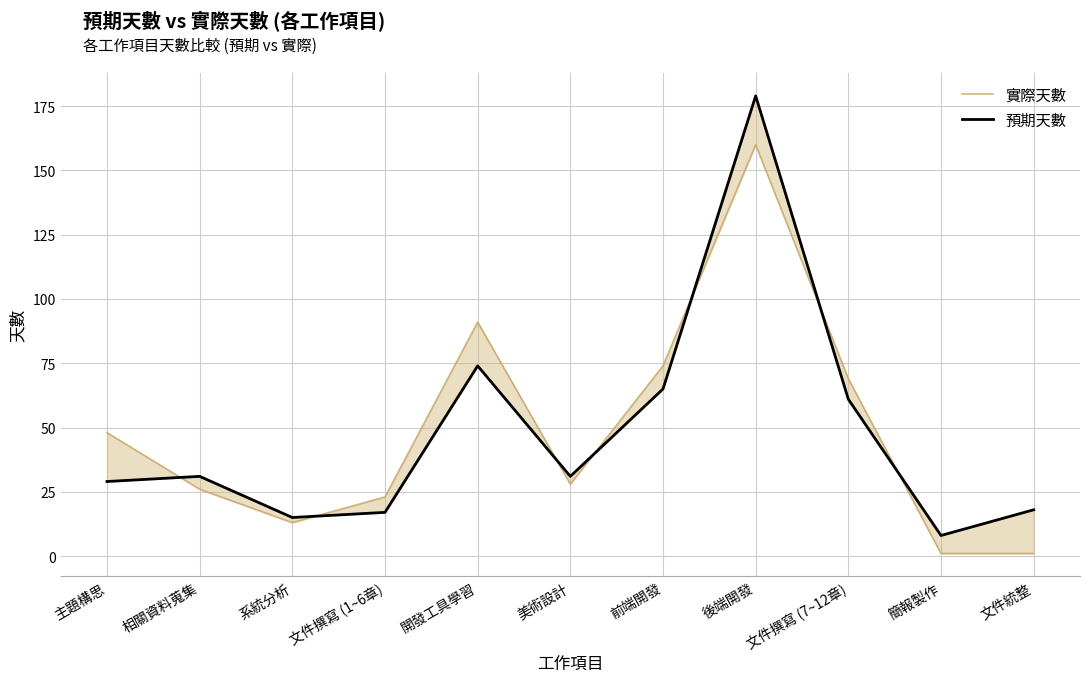

Which series ends up on top after the final intersection of 預期天數 and 實際天數?

預期天數